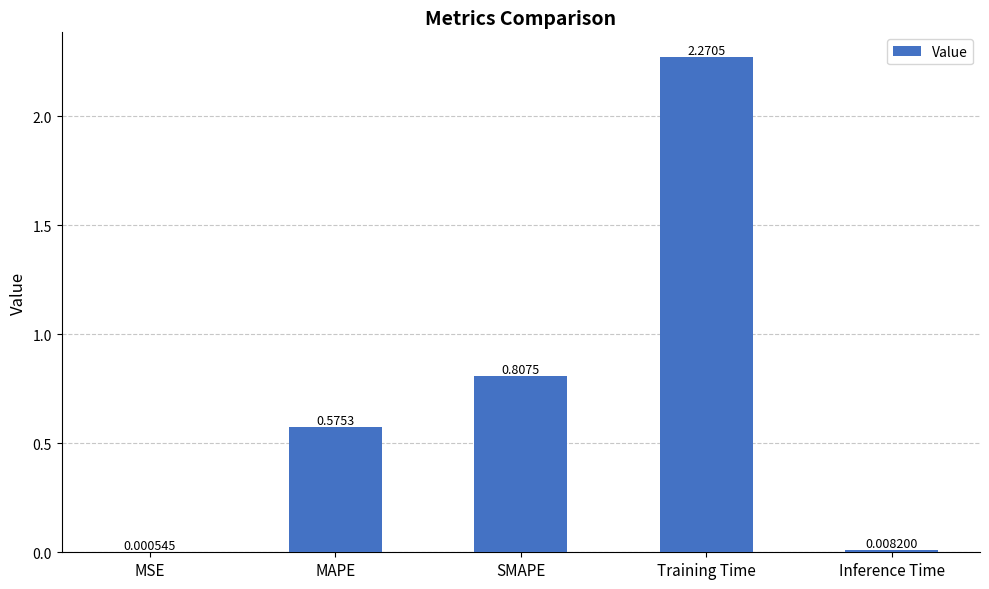

Between Training Time and MSE, which is larger?

Training Time